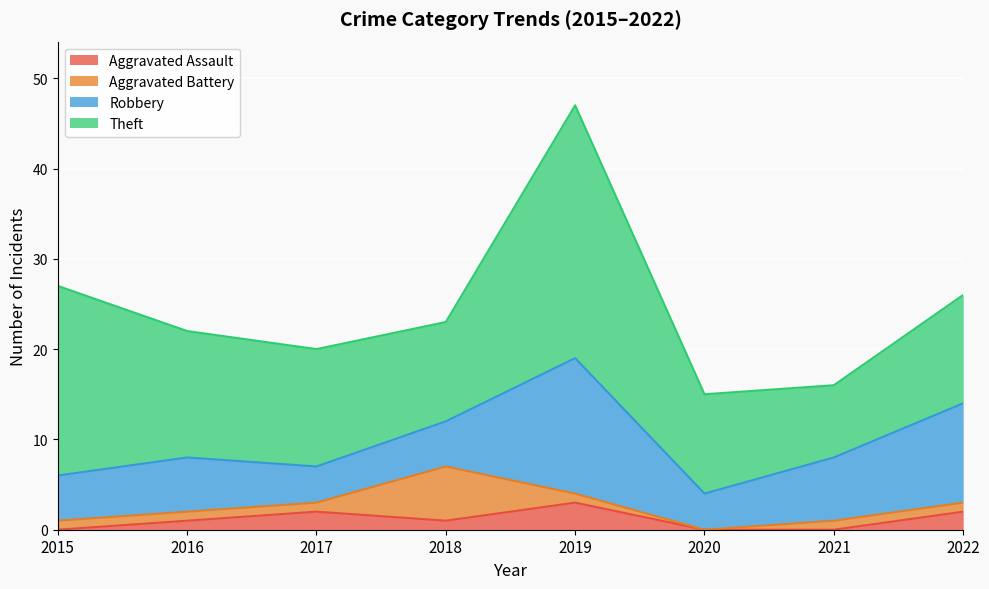

List the series in order of their peak value, lowest first.

Aggravated Assault, Aggravated Battery, Robbery, Theft